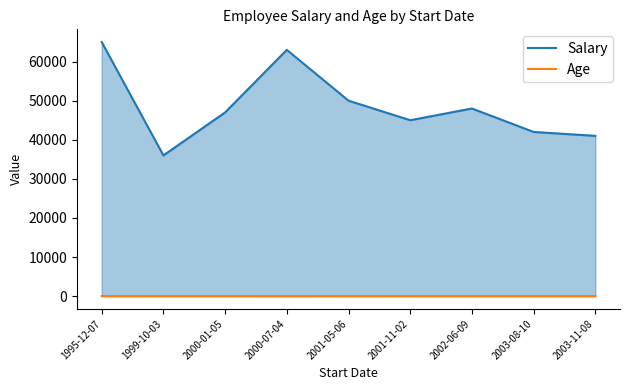

Is the value of Age at 2000-07-04 greater than the value of Salary at 2001-05-06?

No